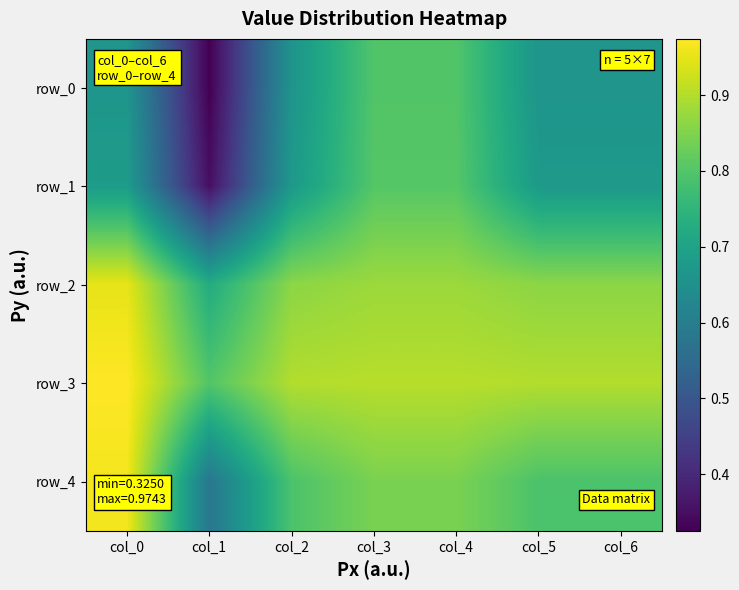

What is the difference between the row_4 values at col_0 and col_6?

0.2